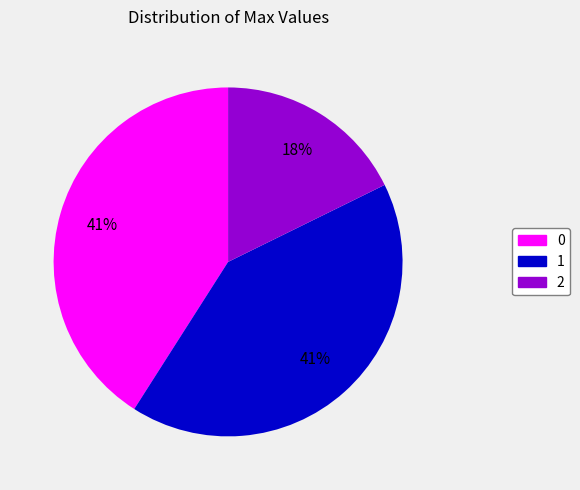

To the nearest percent, what is the combined percentage of 1 and 0?

82%